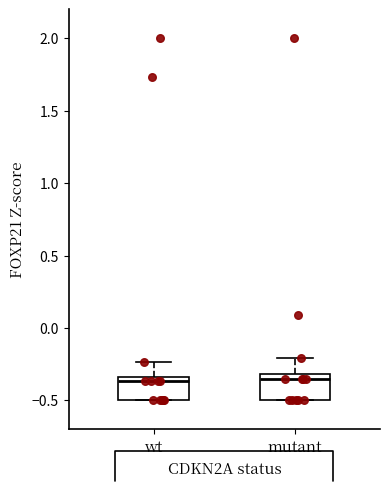

Reading left to right, read every box against the y-axis: the position of its median line, the range the box covers, and the ends of its whiskers. The values are not printed on the chart, so give them approximately, as read against the axis.

wt: median -0.35 (just below the box's upper edge), box -0.50 to -0.35, whiskers -0.50 to -0.25
mutant: median -0.35, box -0.50 to -0.30, whiskers -0.50 to -0.20